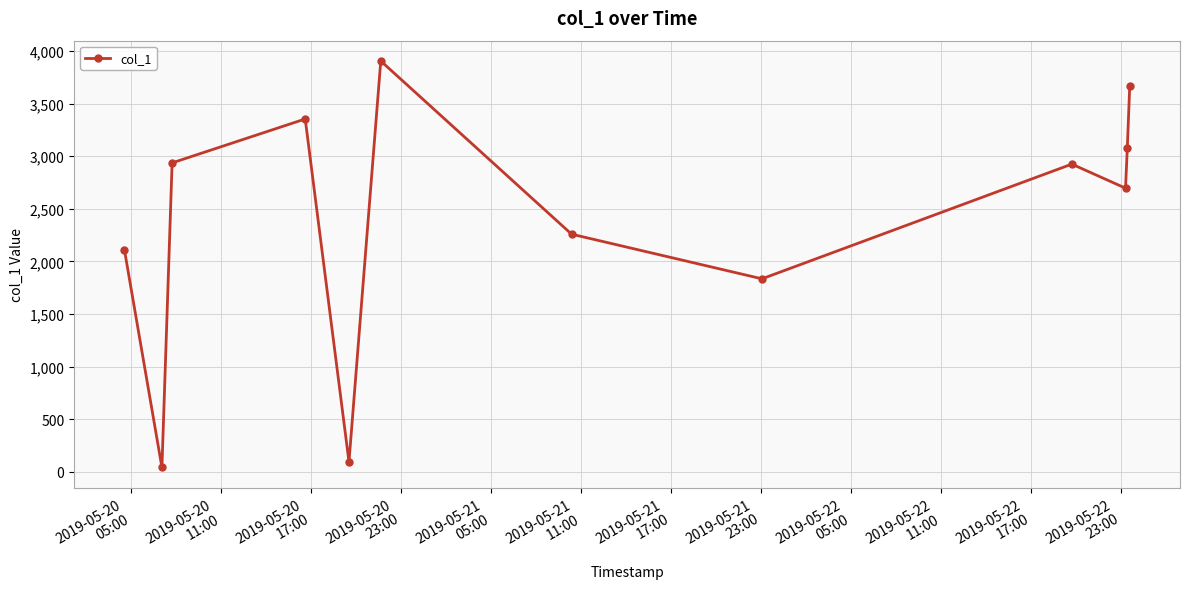

What is the average value?

2407.8